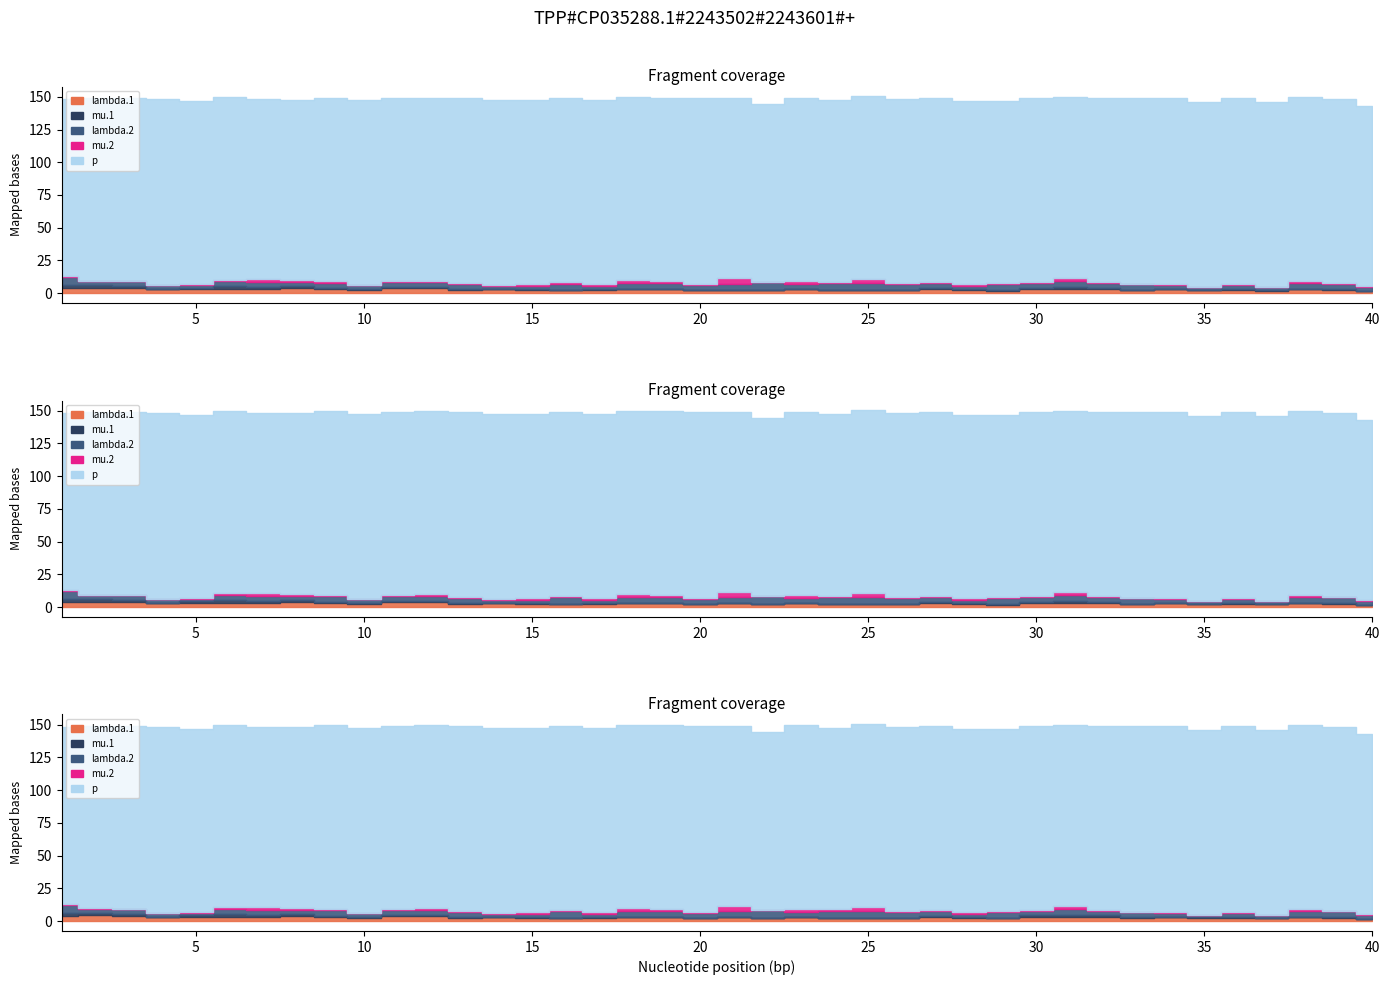

At 12, list the series in order from largest to smallest.

p, lambda.2, lambda.1, mu.1, mu.2